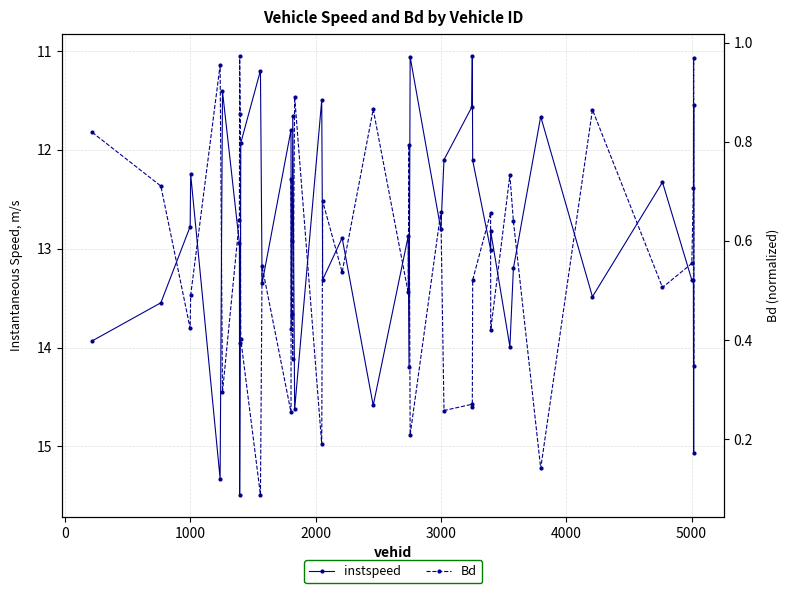

What is the minimum value shown in the chart?

0.1